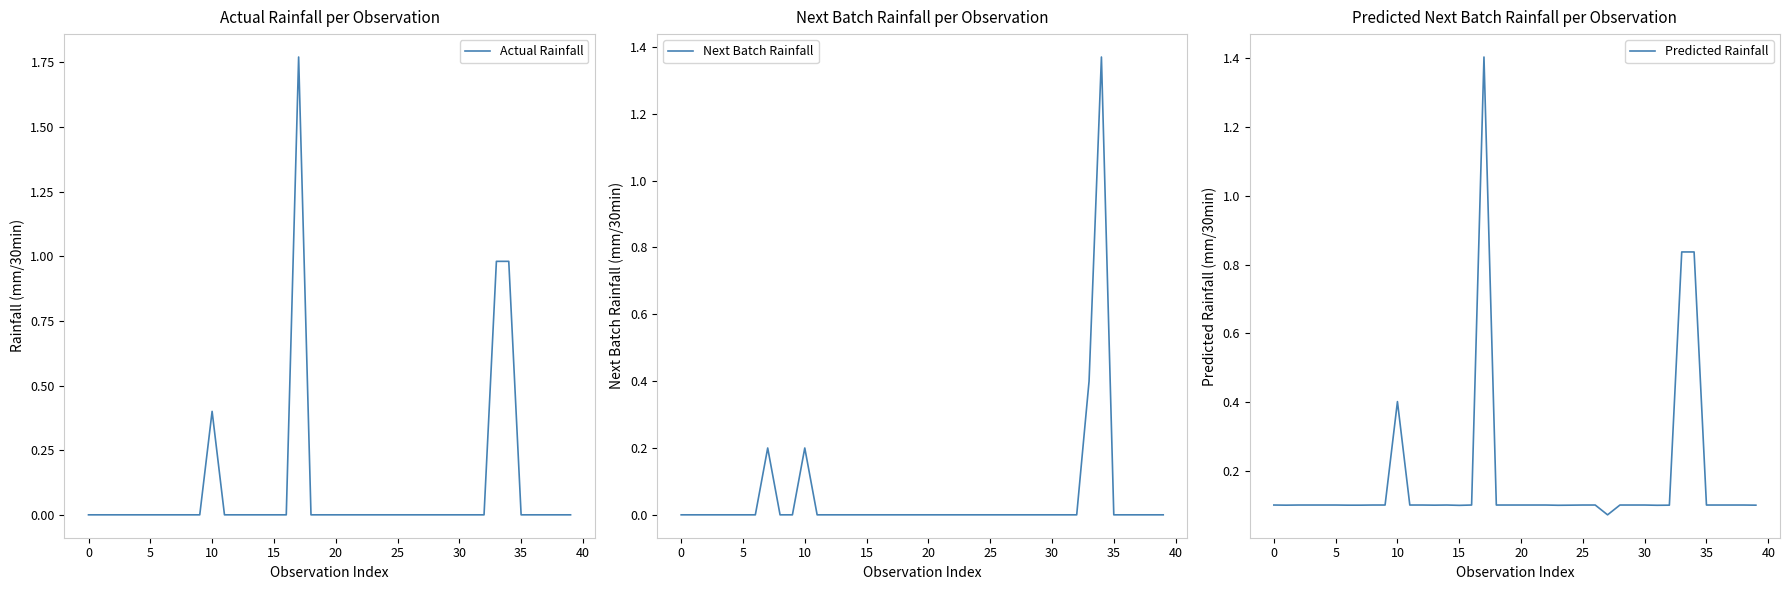

List the series in order of their overall mean, highest first.

Predicted Rainfall, Actual Rainfall, Next Batch Rainfall